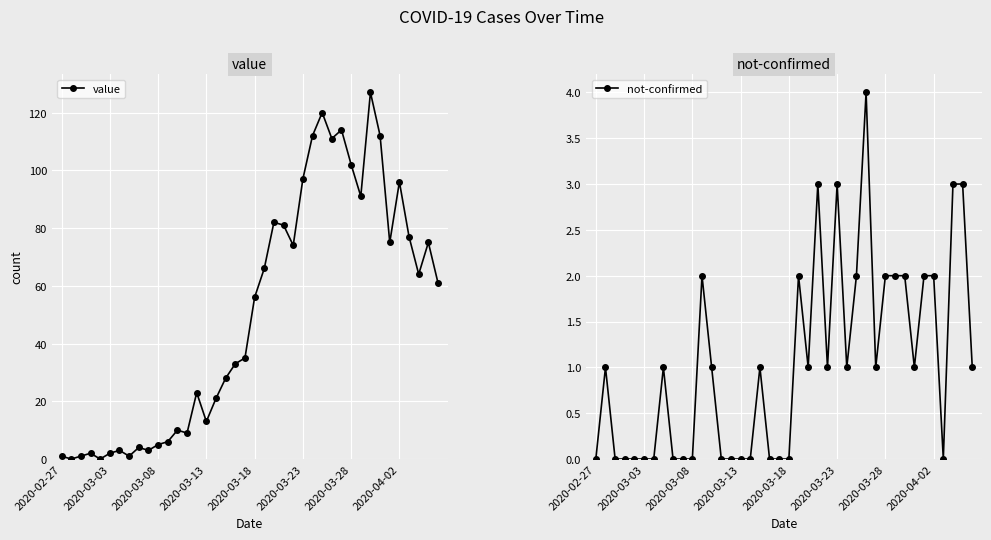

Which series has the largest total across all categories?

value